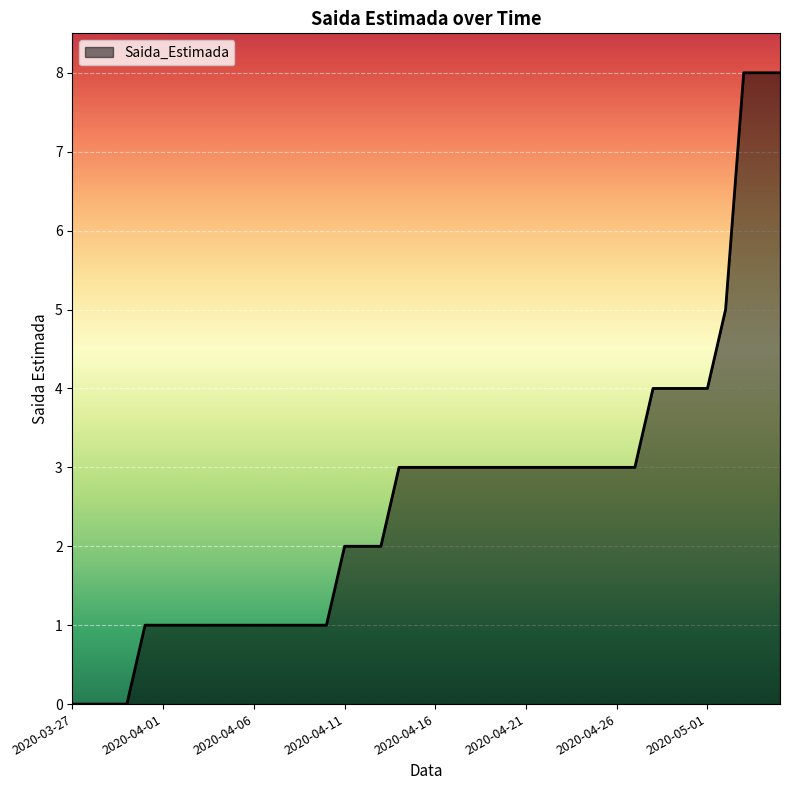

How many lines are shown in the chart?

1